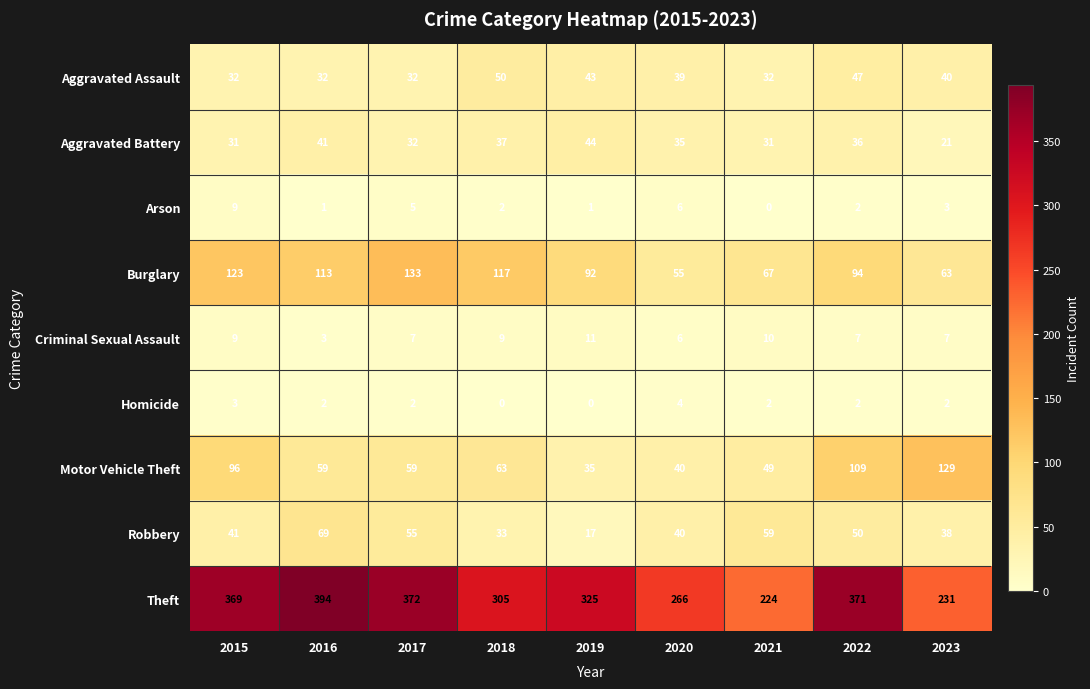

How many data points in Burglary are less than 94?

4